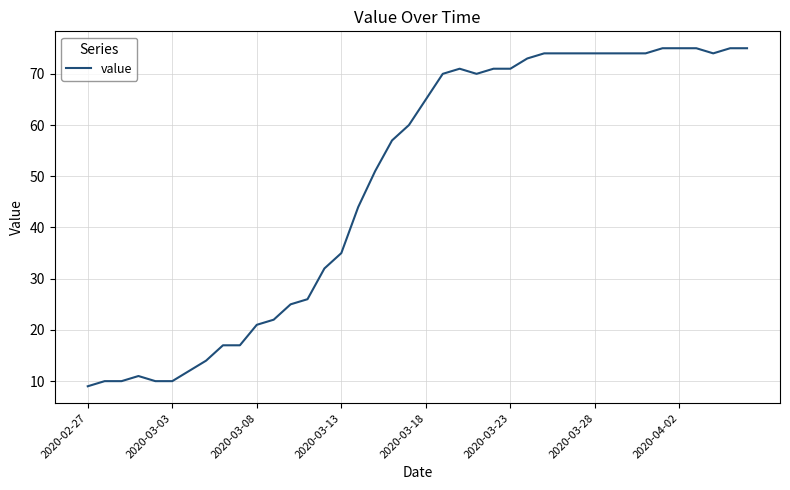

What is the smallest value displayed?

9